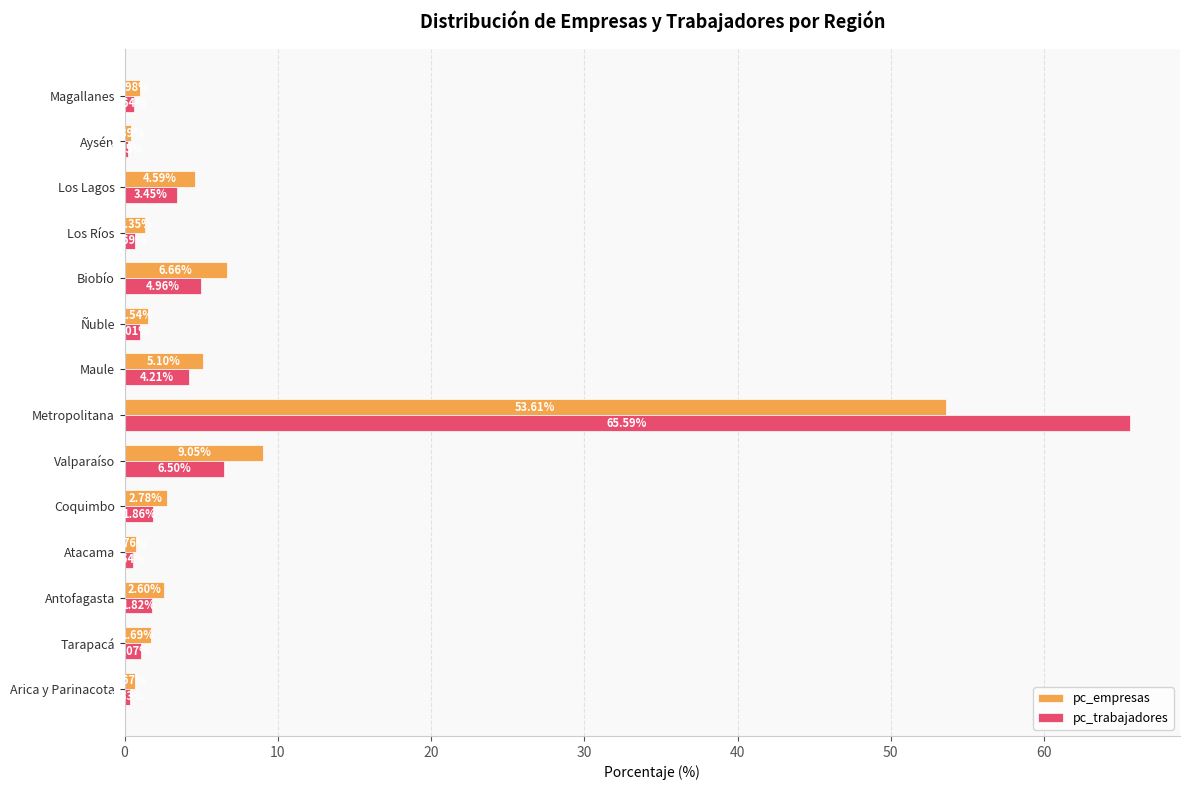

Where is pc_empresas nearest to the value 27?

Valparaíso